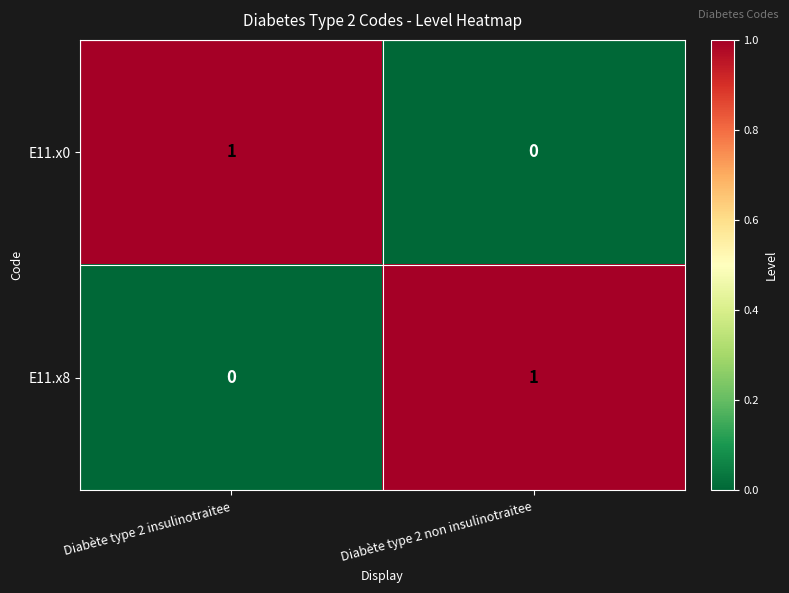

Which category has the lowest value in the E11.x0 series?

Diabète type 2 non insulinotraitee